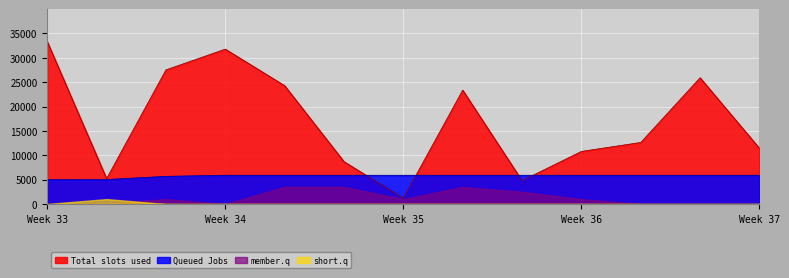

Which series has the widest spread of values?

Total slots used